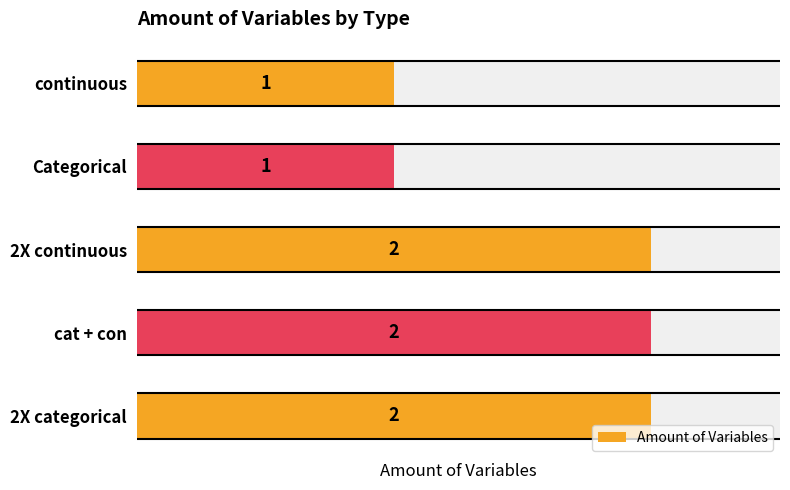

What value does the data have at Categorical?

1